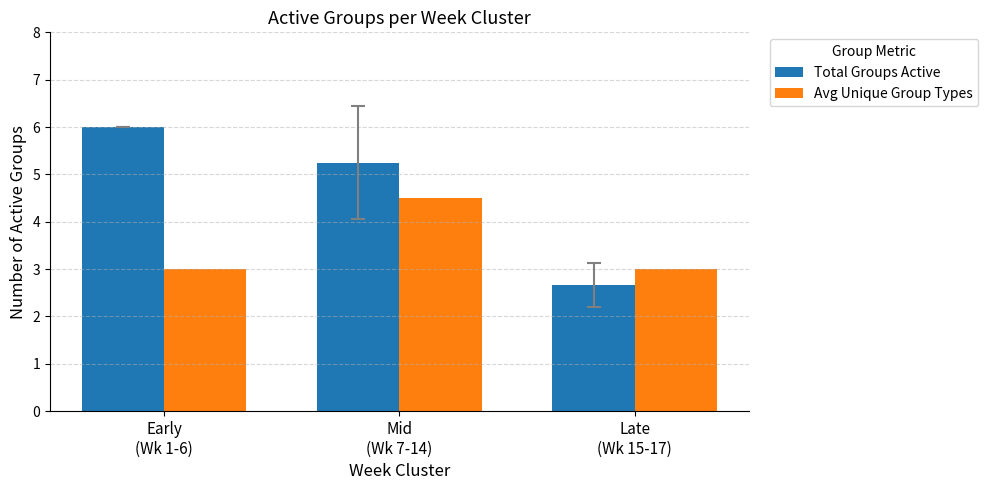

Which series has the widest spread of values?

Total Groups Active